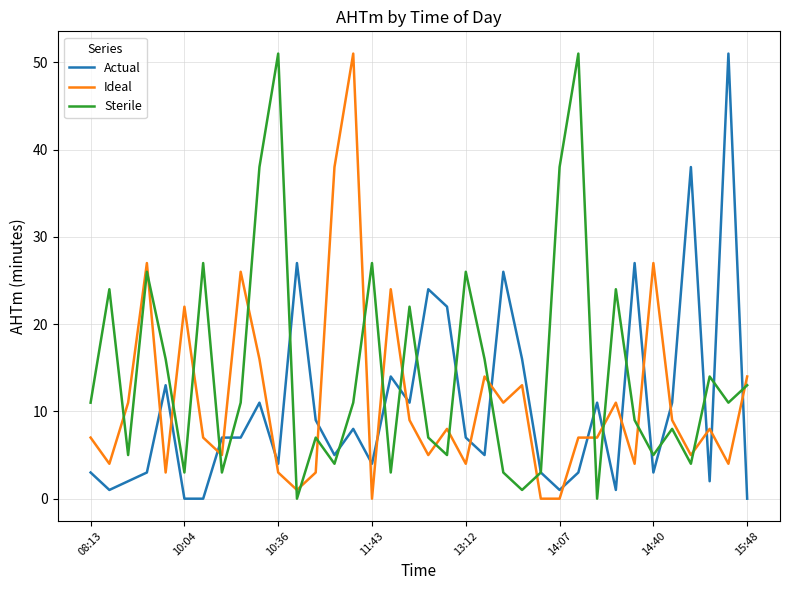

After their last crossing, which series has the higher values: Ideal or Actual?

Ideal